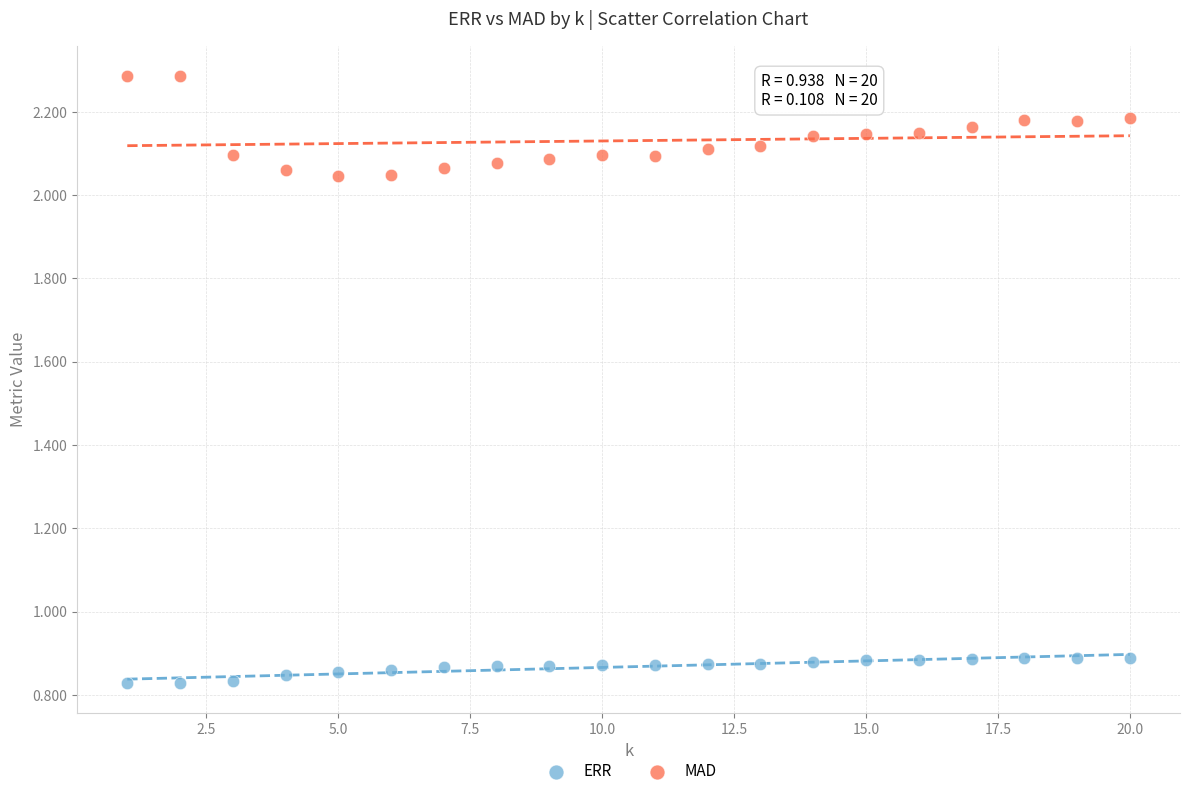

What are all the series names shown in the legend?

ERR, MAD